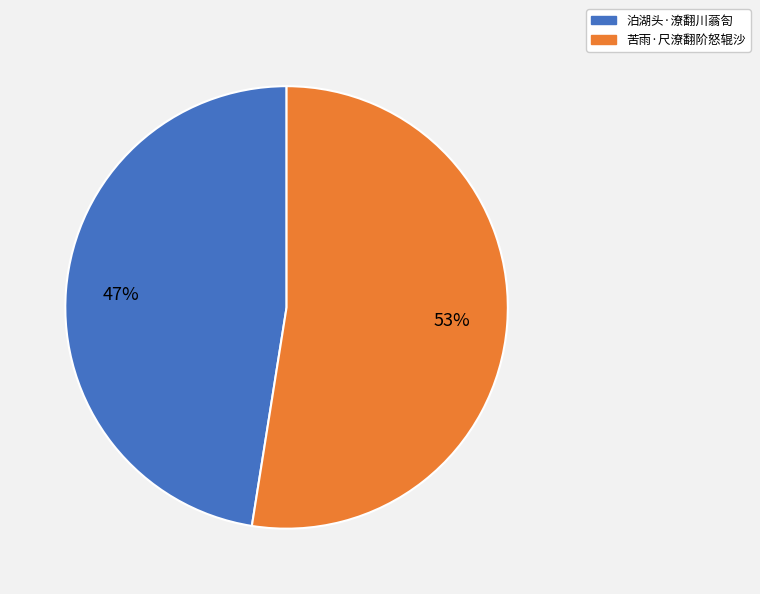

True or false: 苦雨·尺潦翻阶怒辊沙 accounts for 60% of the total.

False